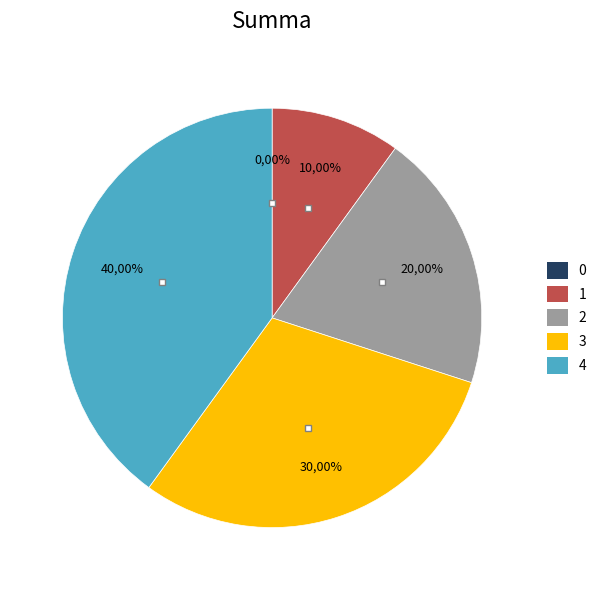

What is the change in value from 0 to 4?

+4